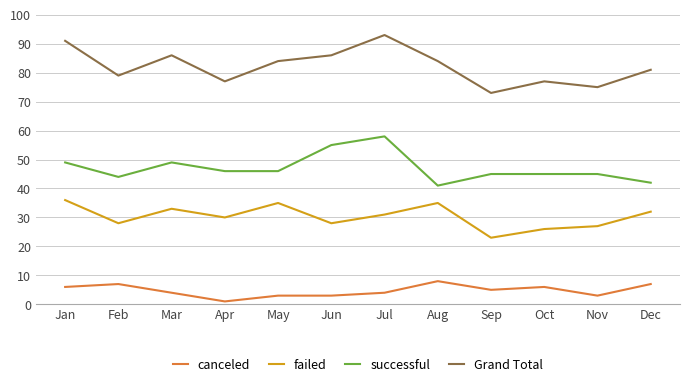

What is the difference between the maximum and second lowest values in the failed series?

10